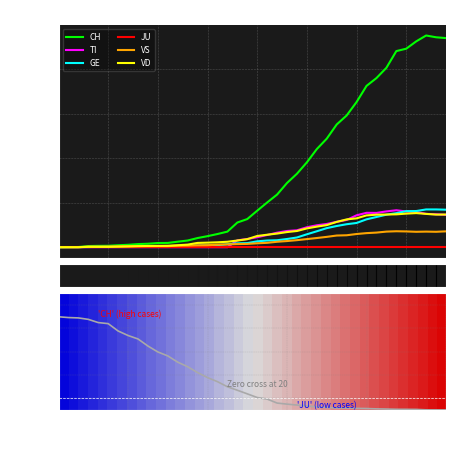

What is the difference between the VD values at 2020-03-18 and 2020-03-05?

139